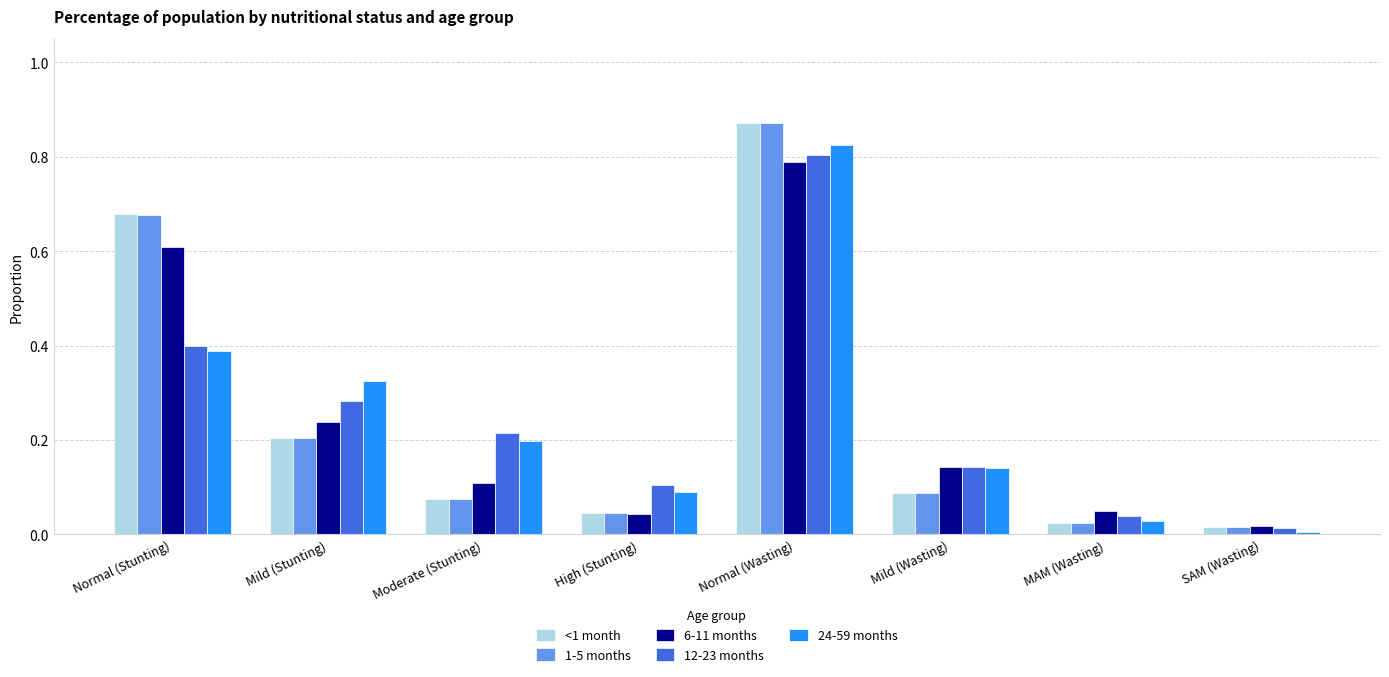

At how many categories does at least one series exceed 0?

8